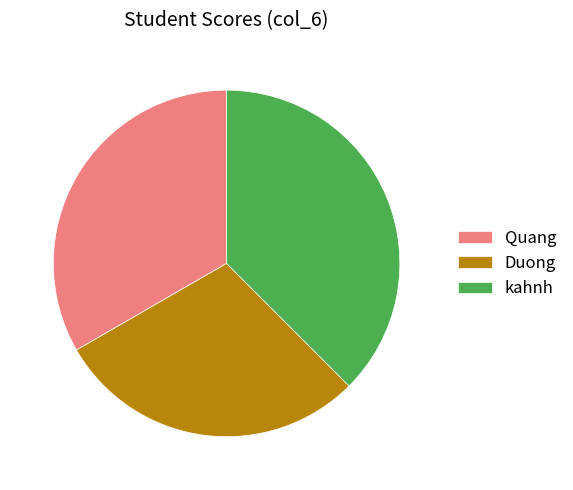

Between Quang and Duong, which is larger?

Quang